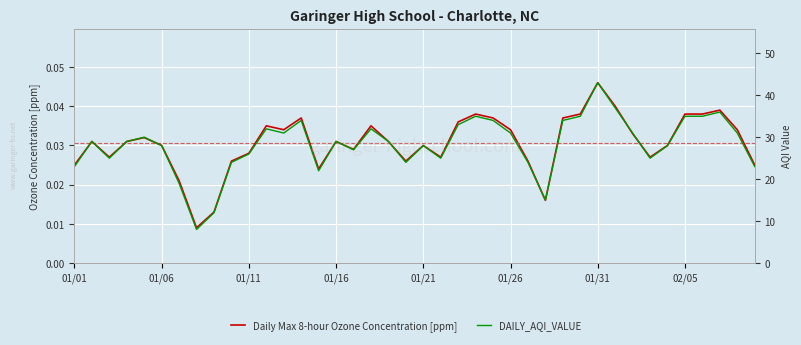

Which series has the largest range (max minus min)?

DAILY_AQI_VALUE